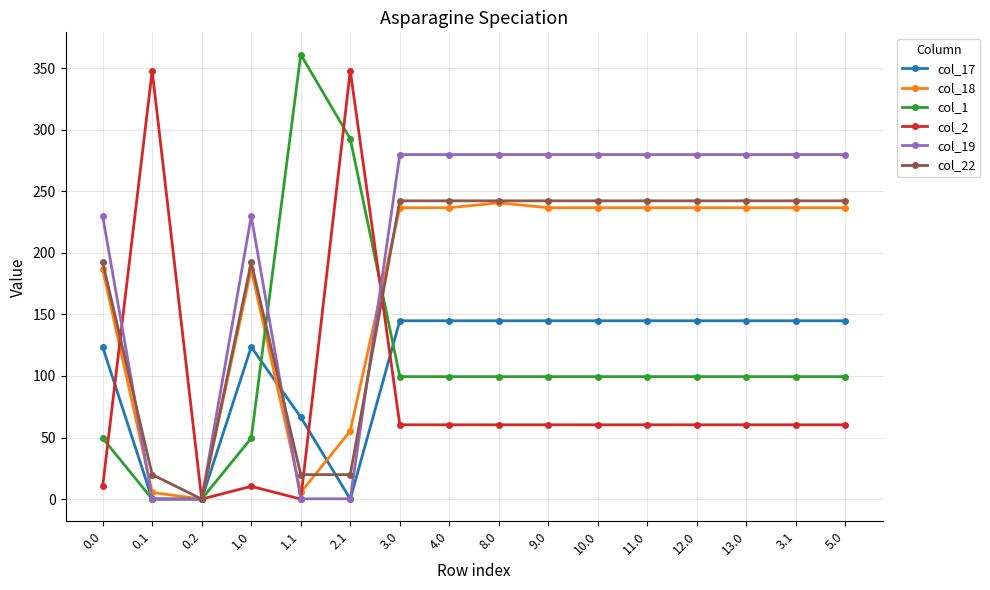

Does the chart have visible grid lines?

Yes